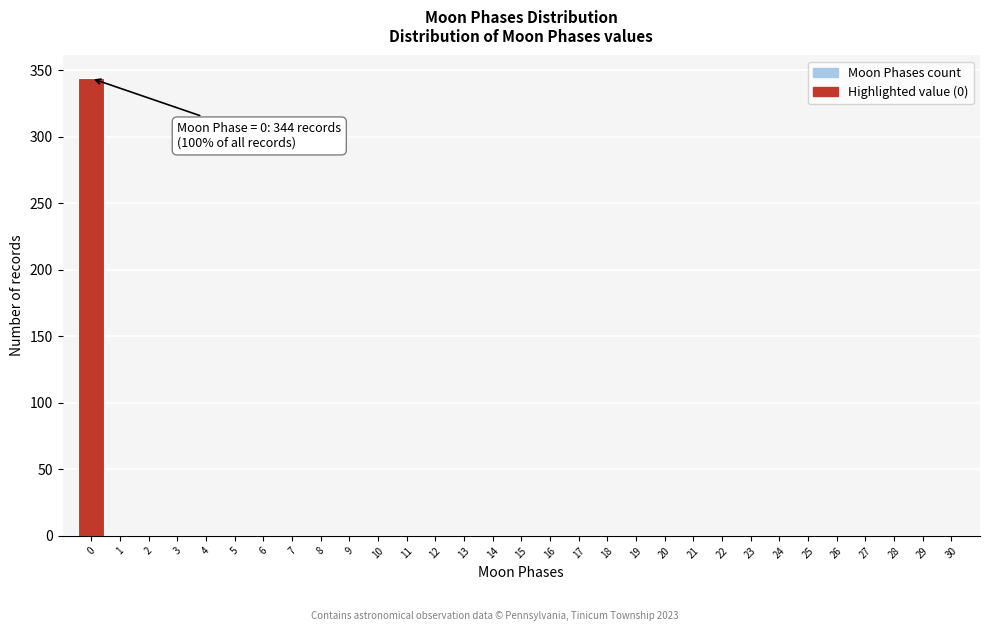

Over which range of the x-axis is the bar tallest?

-0.5 to 0.5